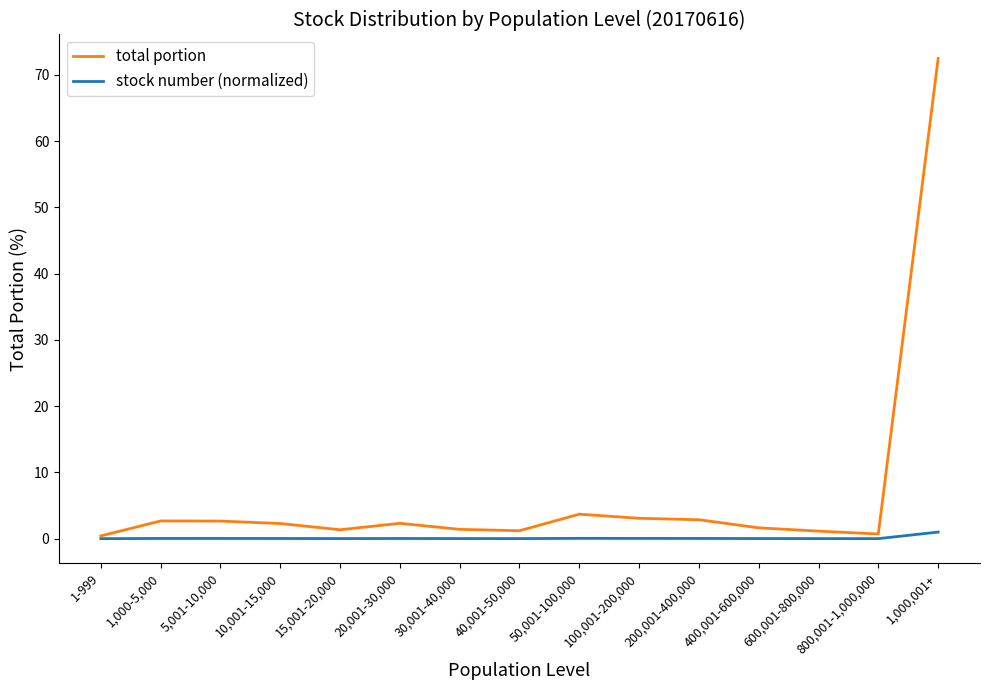

List the series in order of their peak value, highest first.

total portion, stock number (normalized)